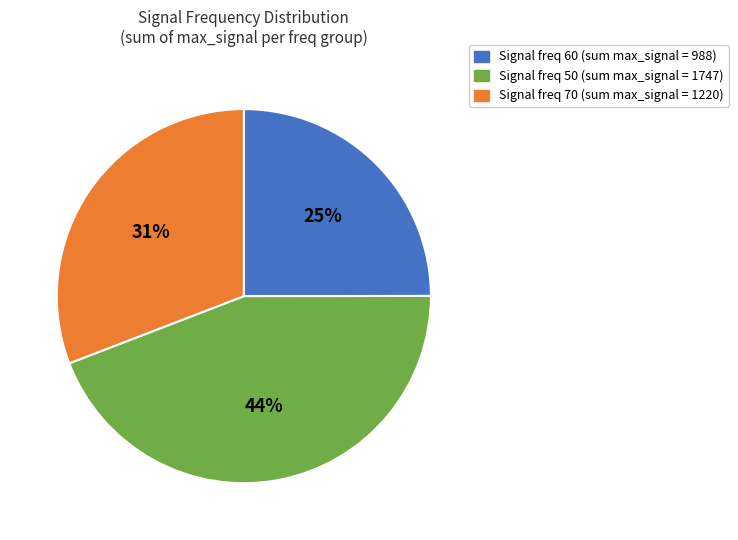

To the nearest percent, what is the difference between the largest and smallest slice percentages?

19%